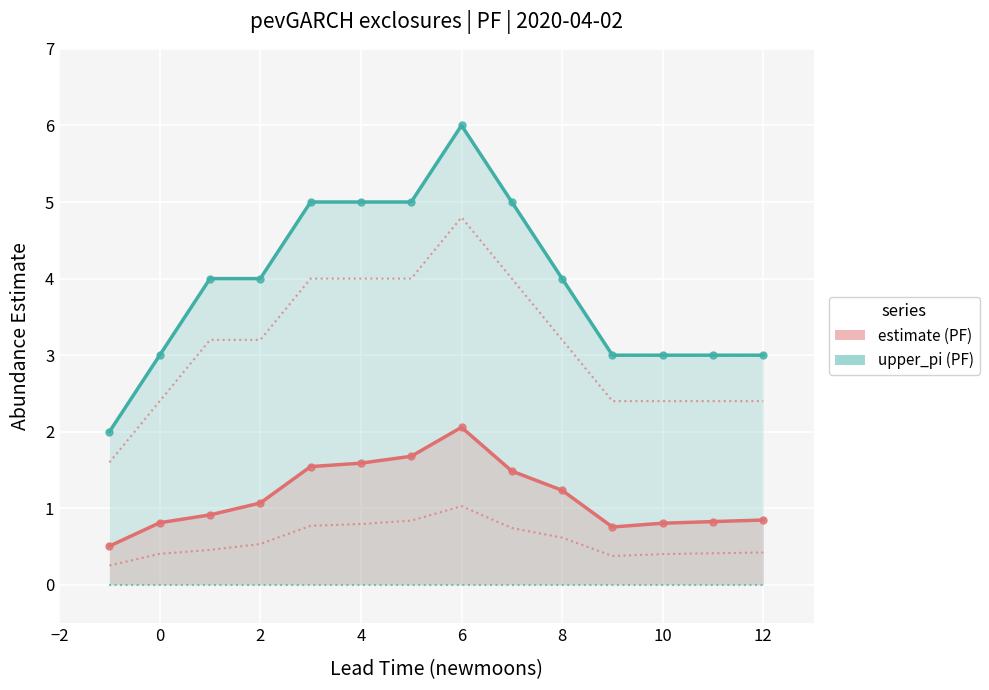

Which series has the largest total across all categories?

upper_pi